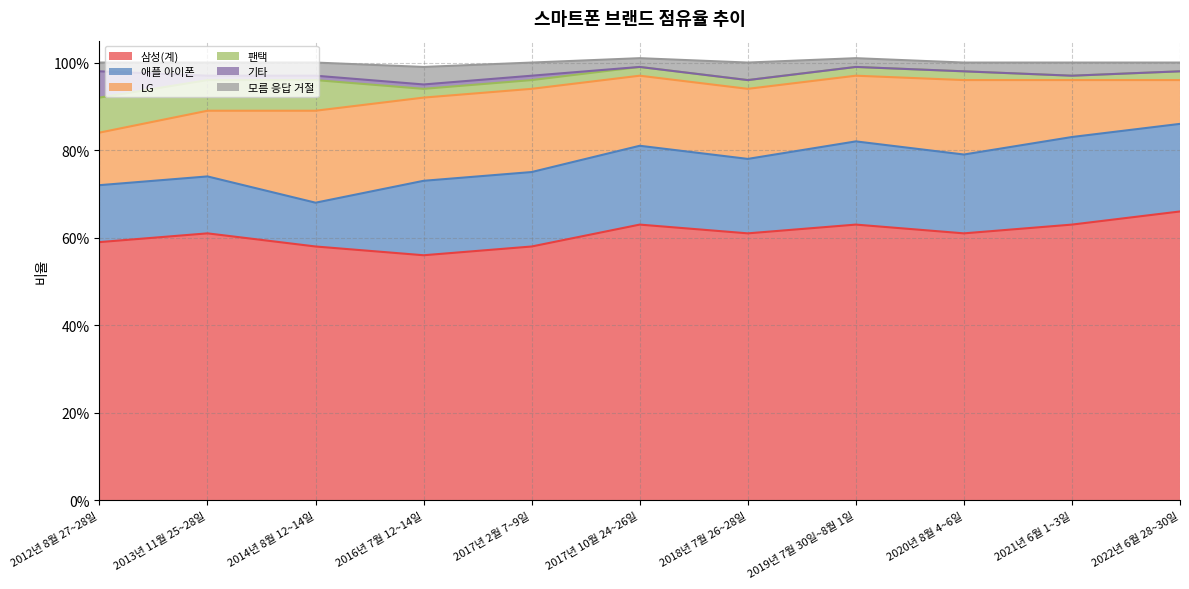

What is the label of the 5th point from the right?

2018년 7월 26~28일